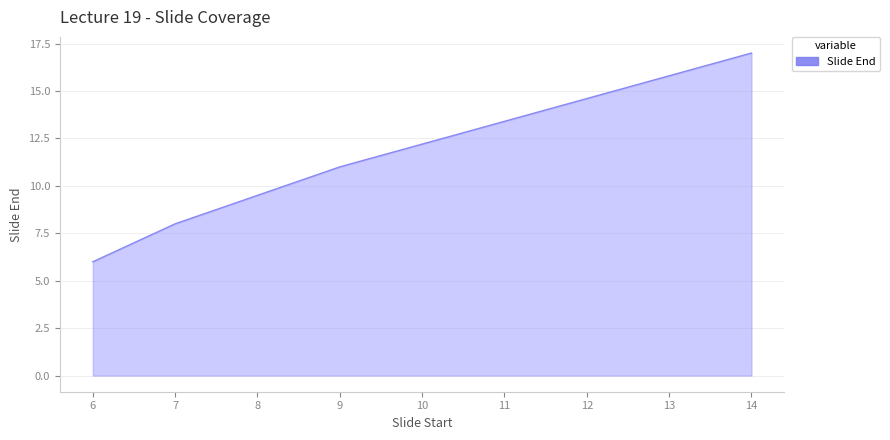

What is the sum of the values at 7 and 6?

14